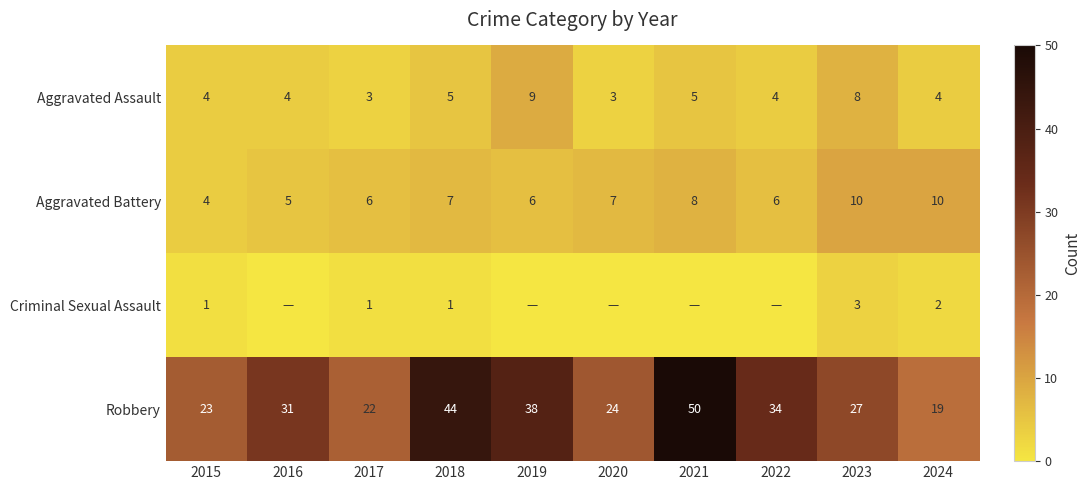

What is the difference between the highest and lowest values at 2020?

24